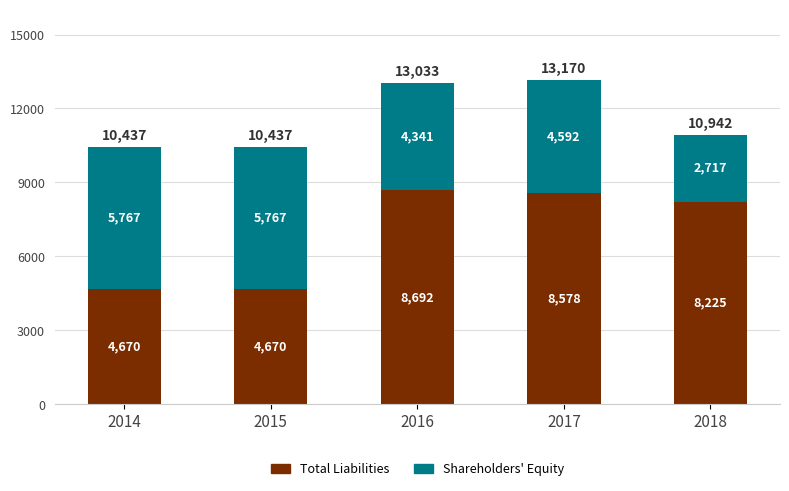

What is the total value across all series at 2018?

10942